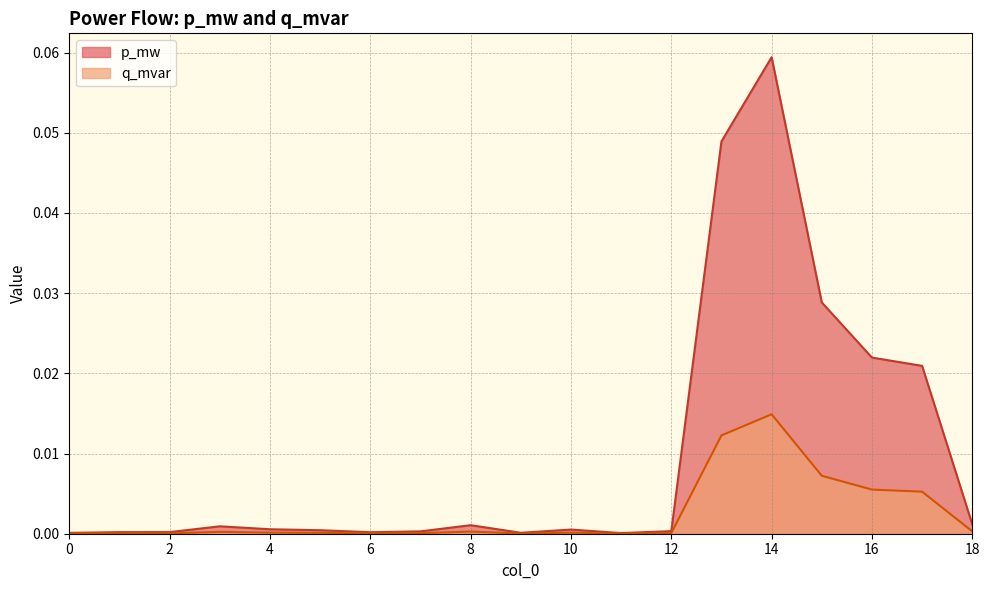

What is the difference between the maximum and second lowest values in the p_mw series?

0.1